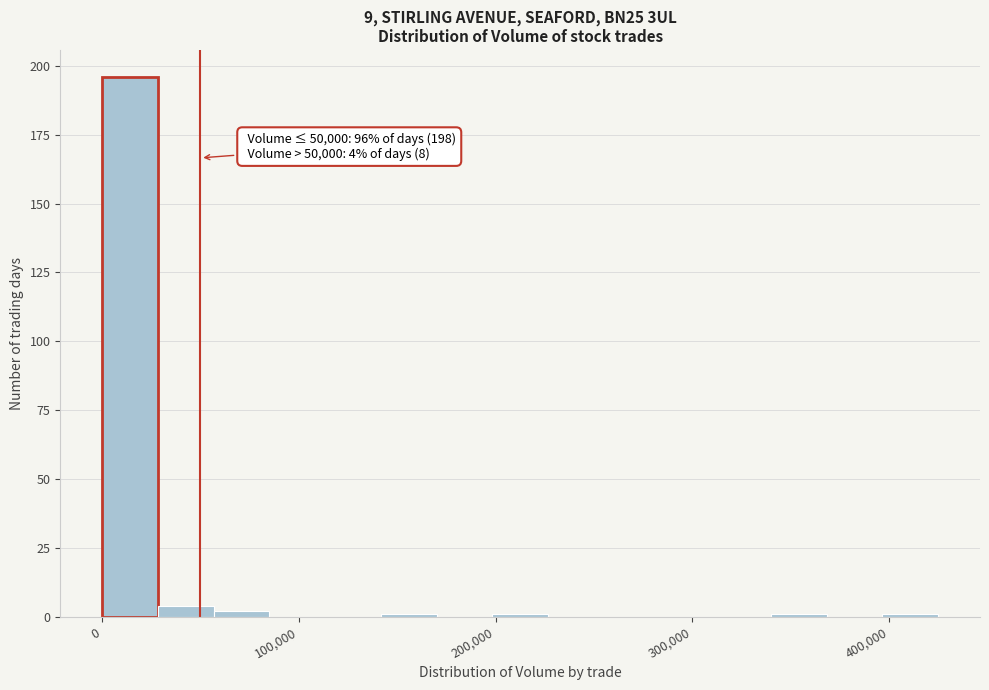

Around what value on the x-axis is the tallest bar? Give the approximate position of its centre, as read against the axis.

10000